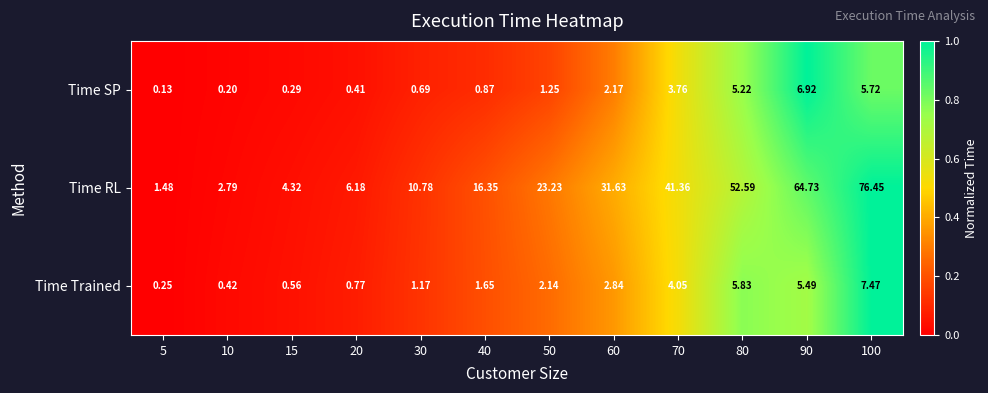

Rank the series by their maximum value, from highest to lowest.

Time RL, Time Trained, Time SP